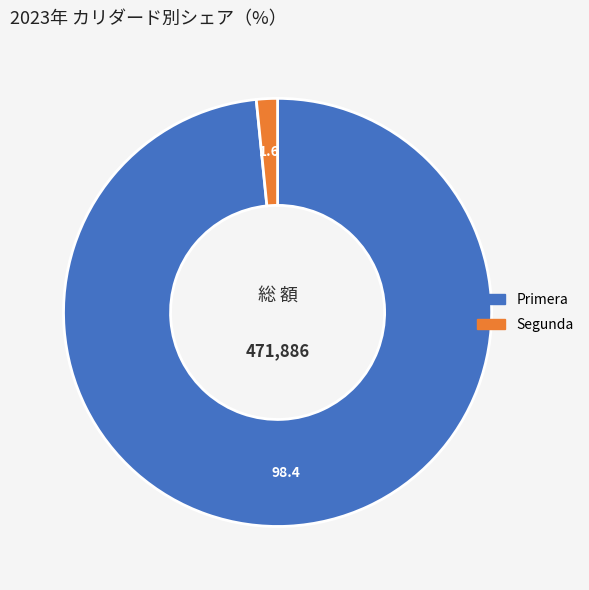

Is there a majority slice in this chart?

Yes